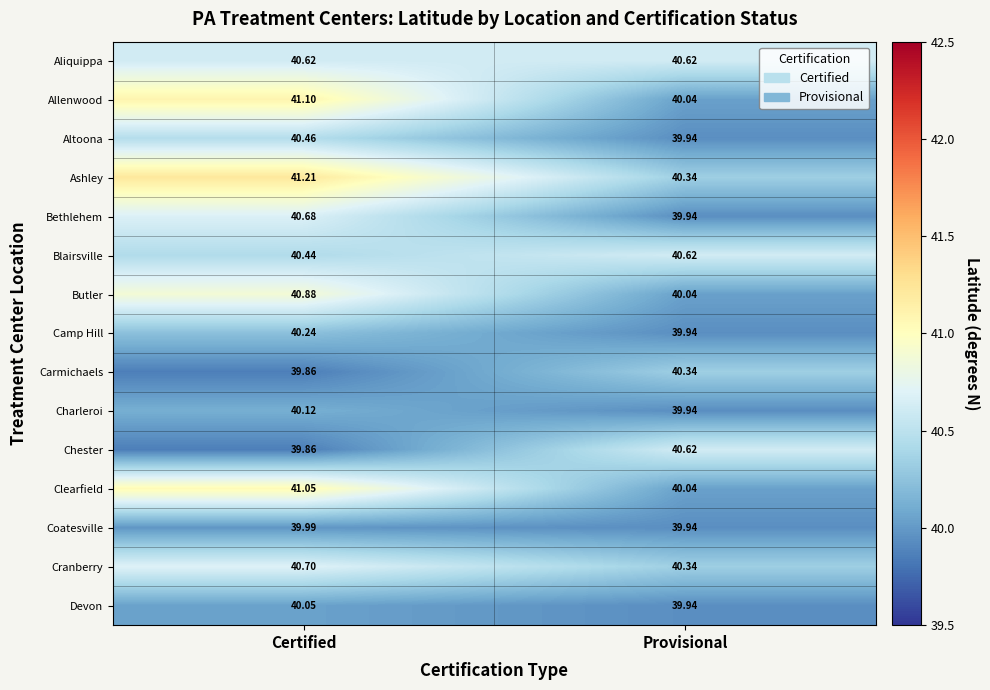

Which series has the largest total across all categories?

Ashley